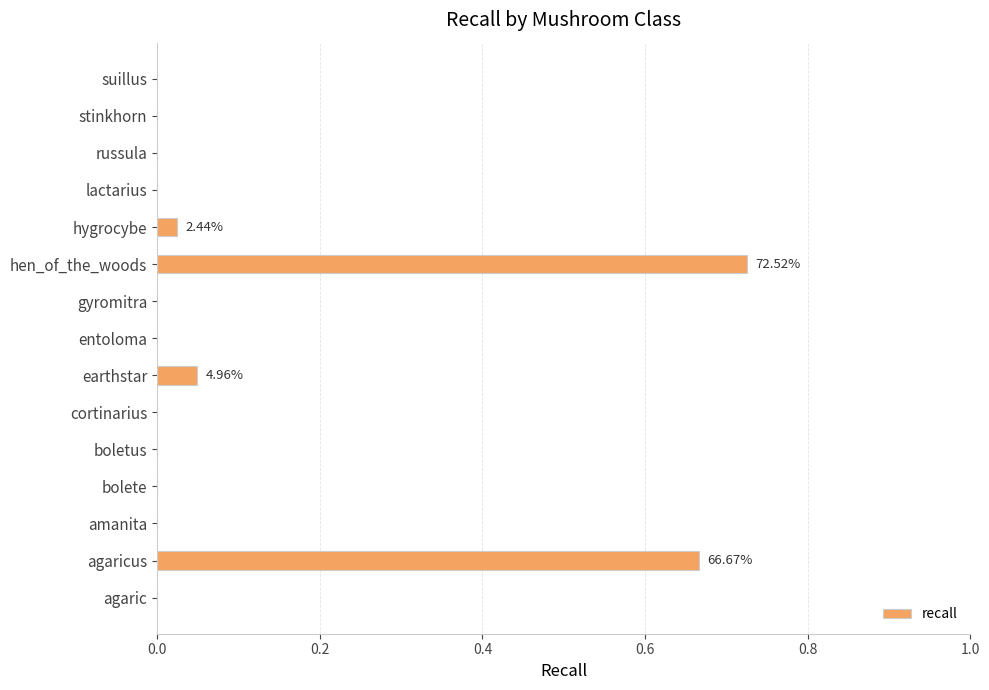

What is the sum of all values?

1.5